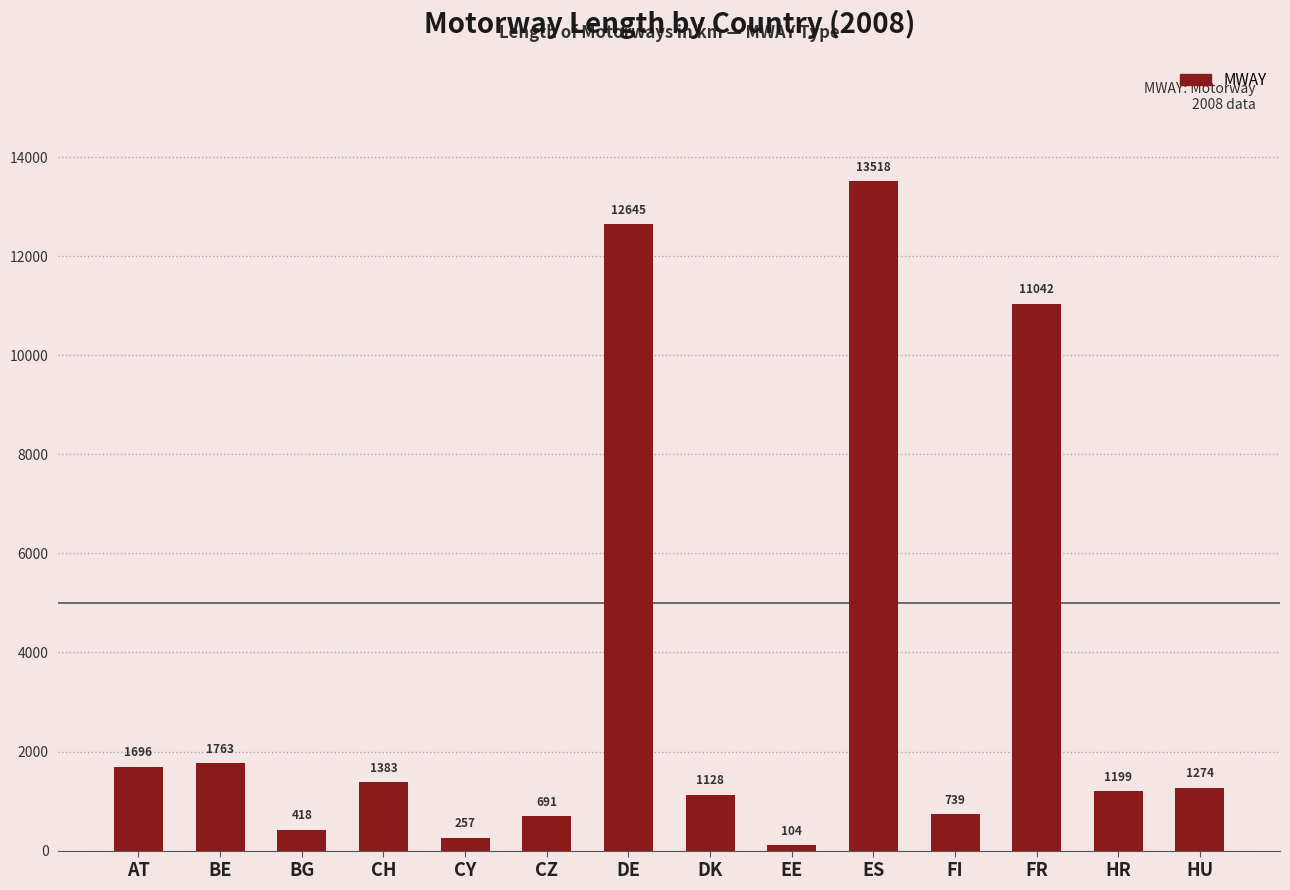

What is the difference between the second highest and minimum values?

12541.0